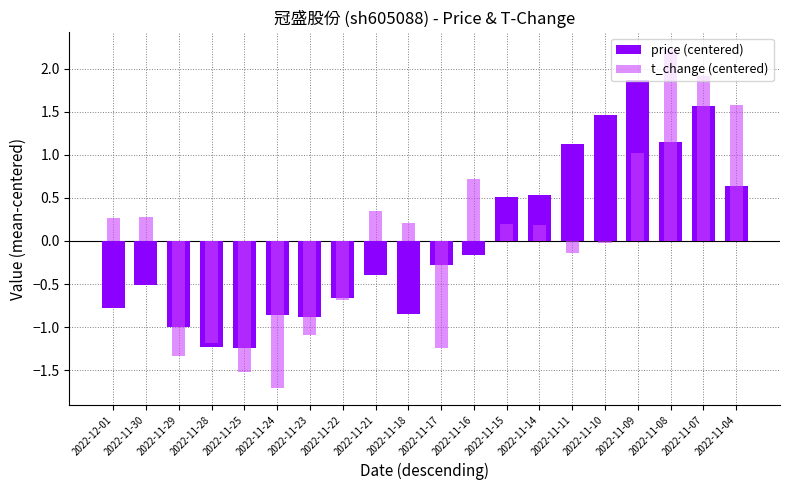

What is the sum of the t_change (centered) values at 2022-11-15 and 2022-11-24?

-1.5